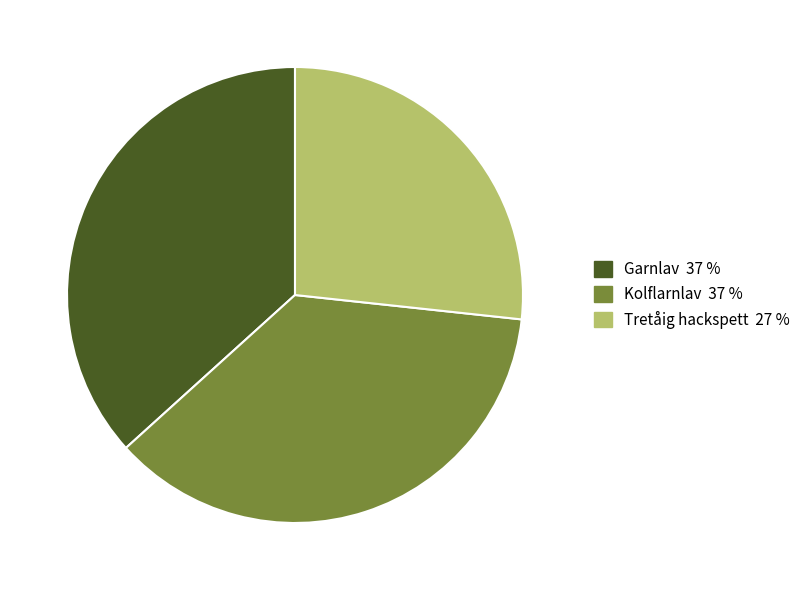

Which has a higher value, Garnlav or Tretåig hackspett?

Garnlav